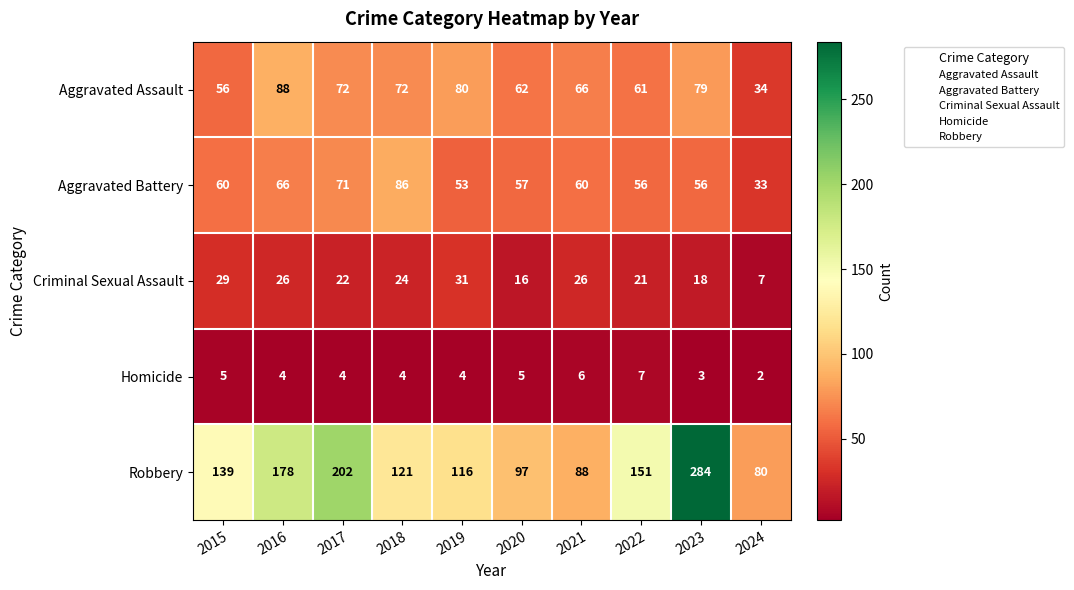

Which series changed the most between 2017 and 2020?

Robbery